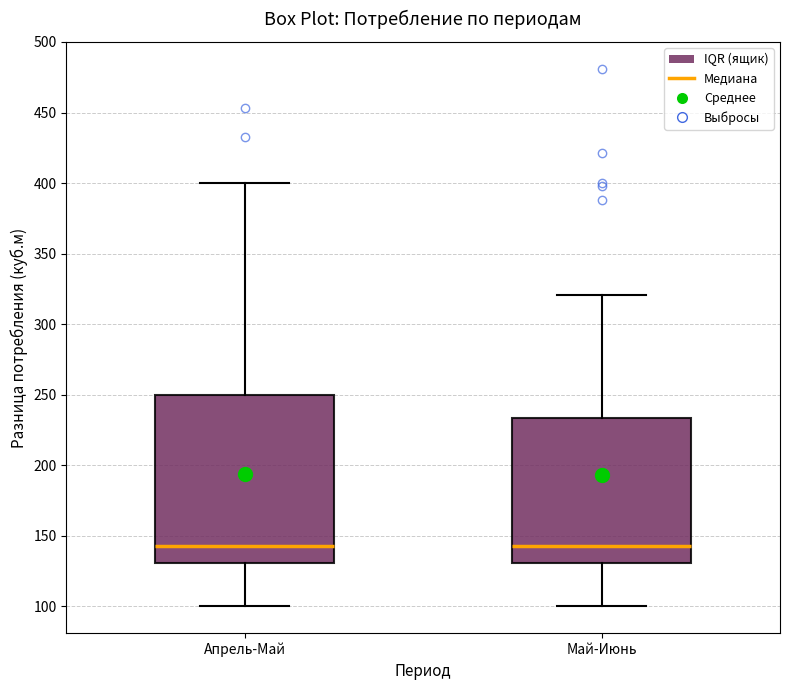

Reading left to right, read every box against the y-axis: the position of its median line, the range the box covers, and the ends of its whiskers. The values are not printed on the chart, so give them approximately, as read against the axis.

Апрель-Май: median 145, box 130 to 250, whiskers 100 to 400
Май-Июнь: median 145, box 130 to 235, whiskers 100 to 320